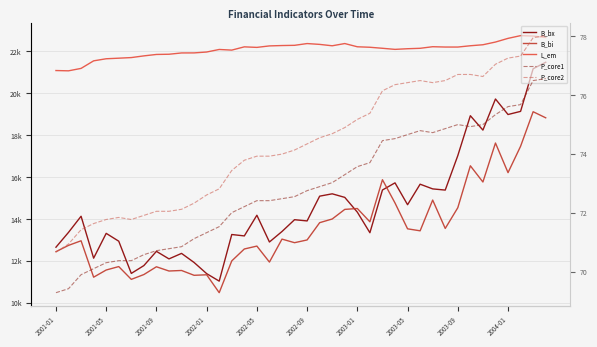

What is the spread (max minus min) of values at 2002-01?

21902.7